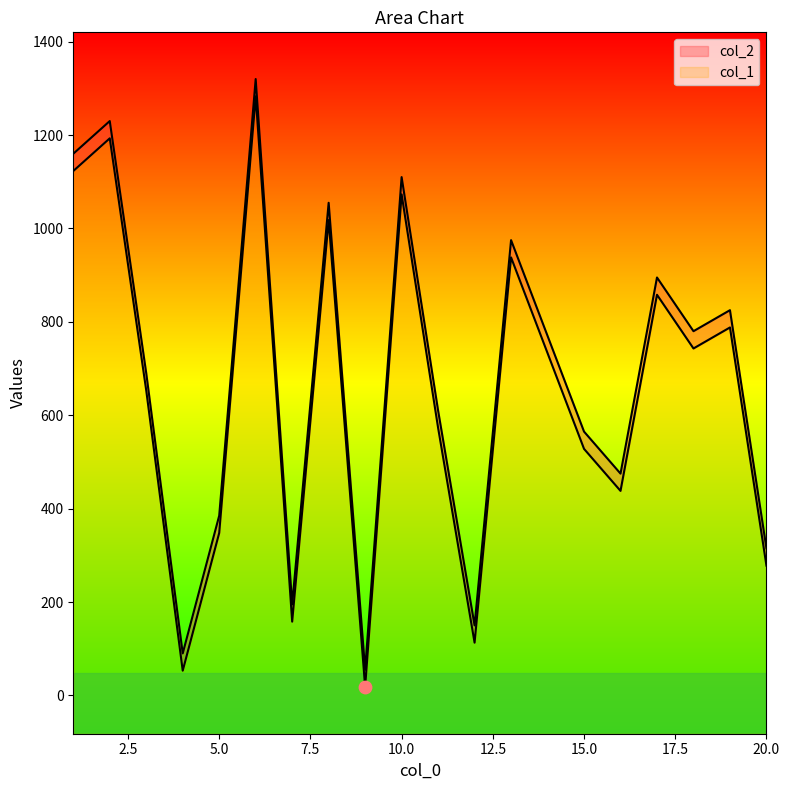

Which series has the largest total across all categories?

col_2